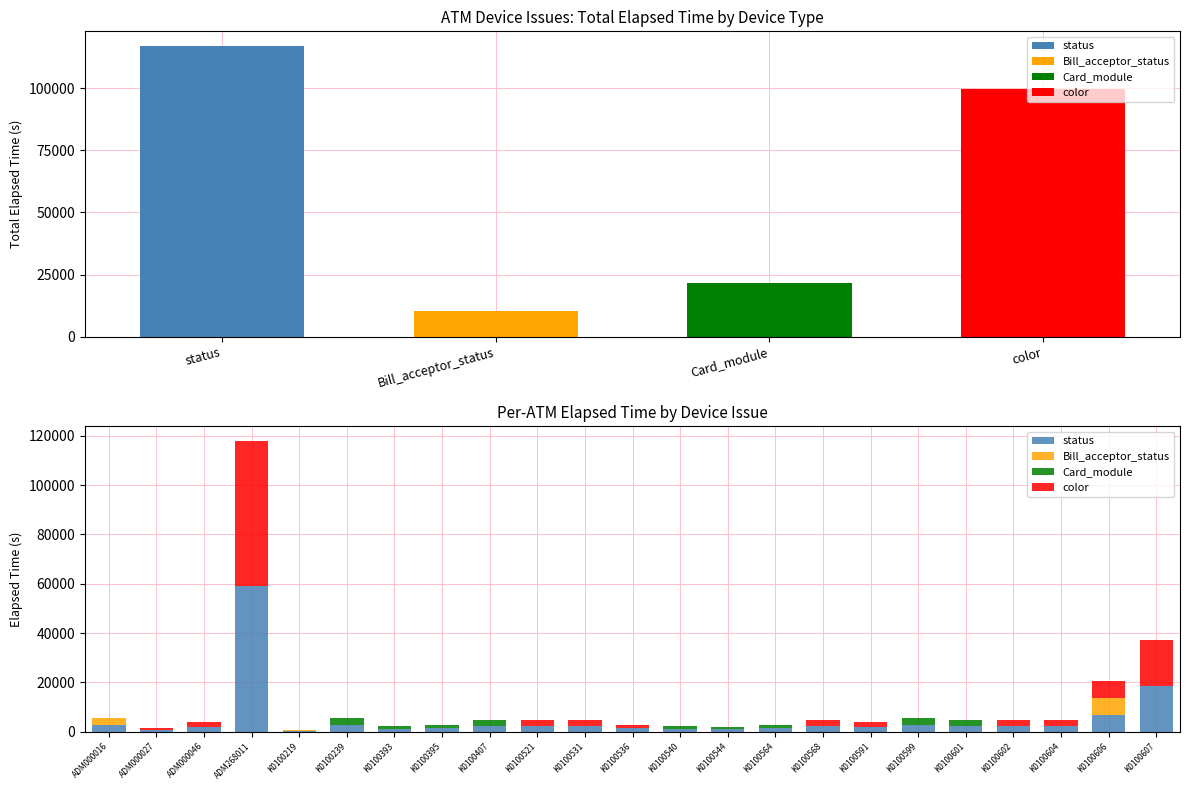

How many series are shown in this chart?

4